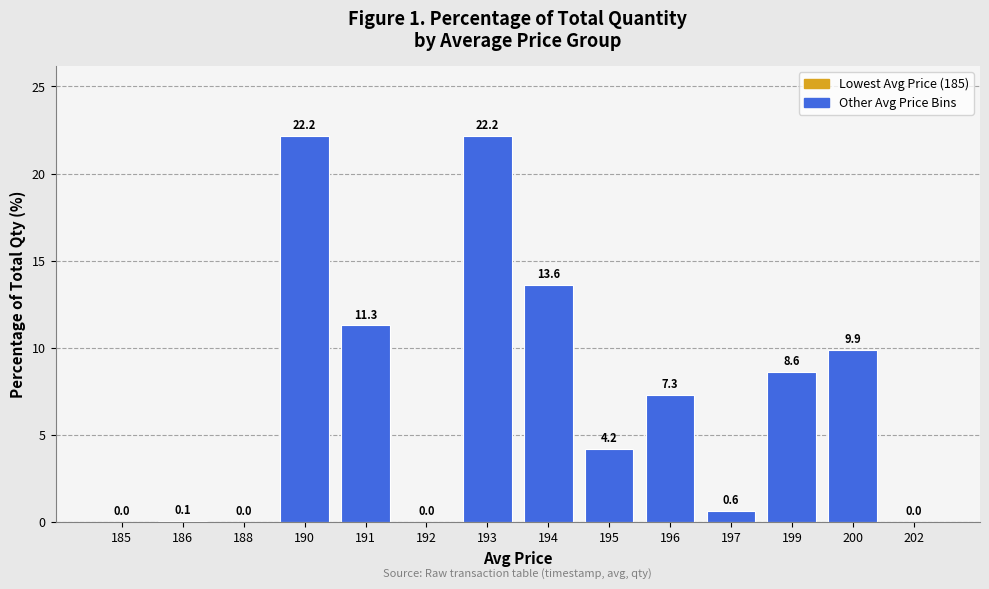

What is the change in value from 186 to 190?

+22.1